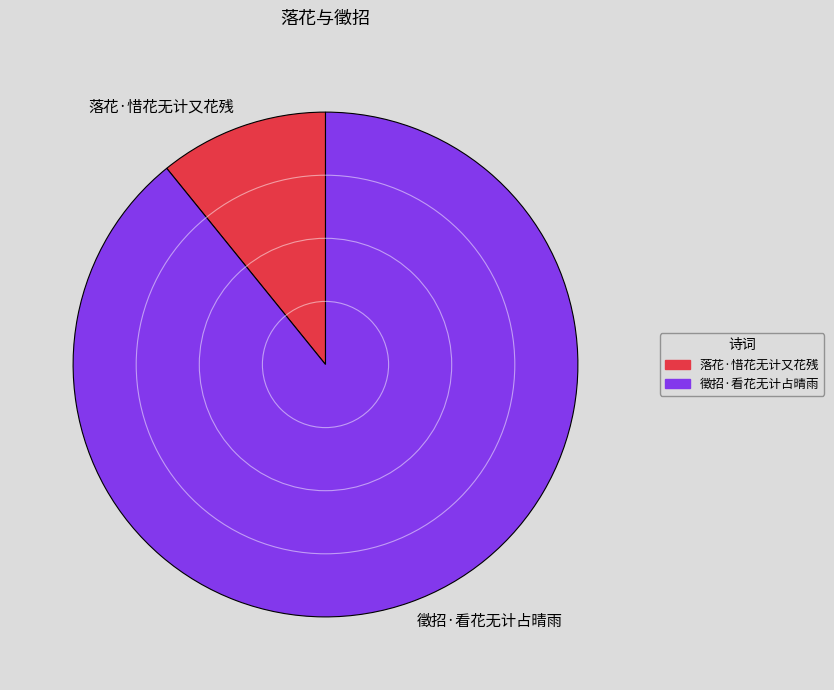

How many segments does this pie chart have?

2